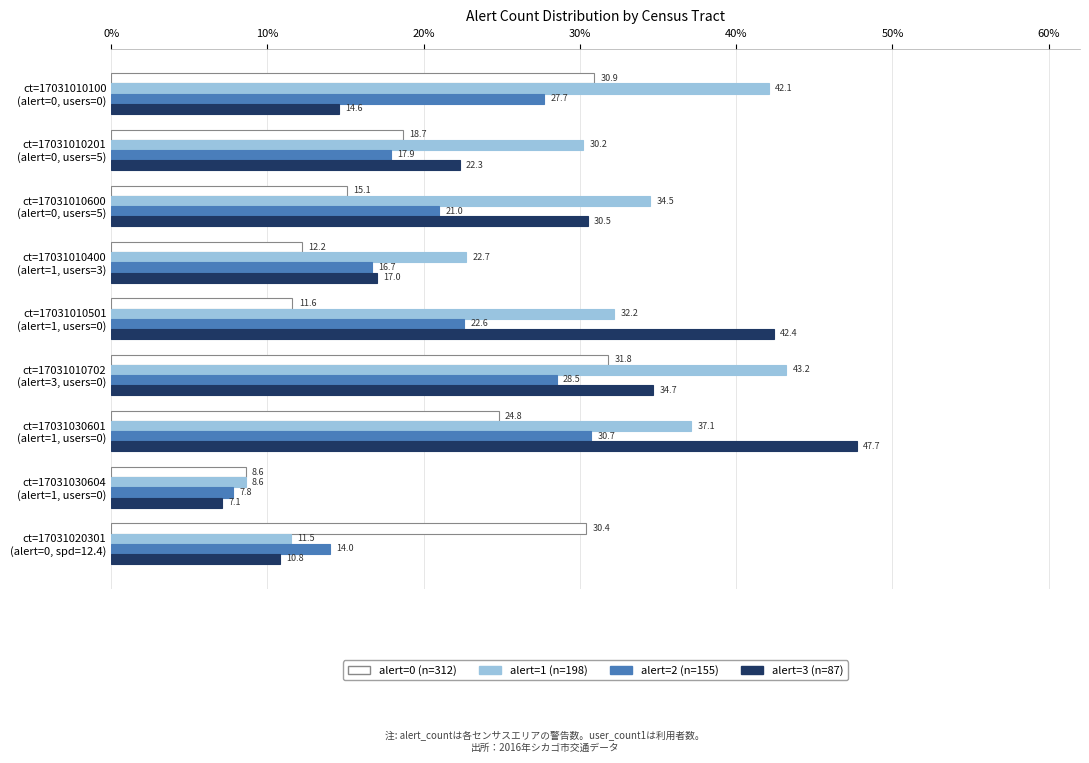

What is the minimum value for alert=1 (n=198)?

8.6